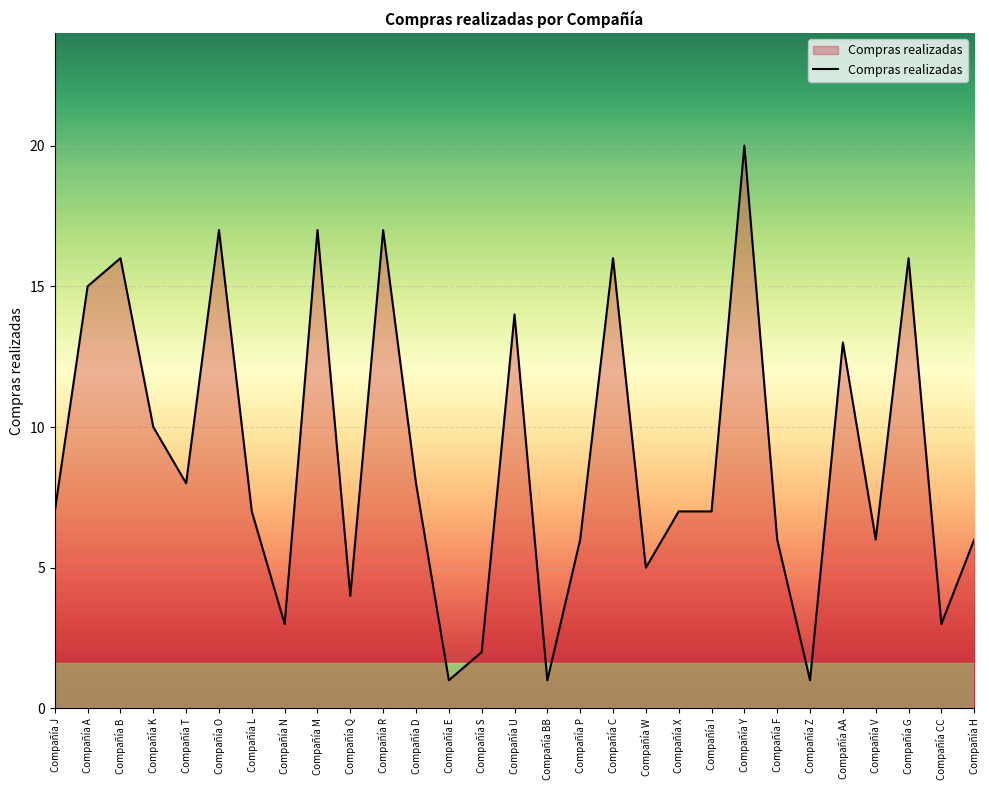

What is the average value?

9